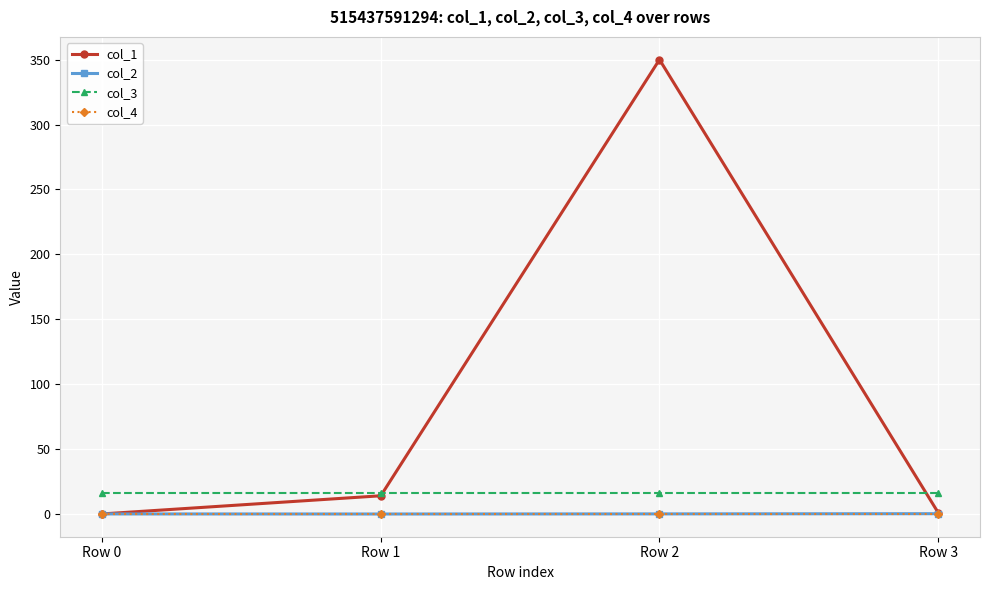

True or false: col_2 and col_3 intersect in this chart.

False